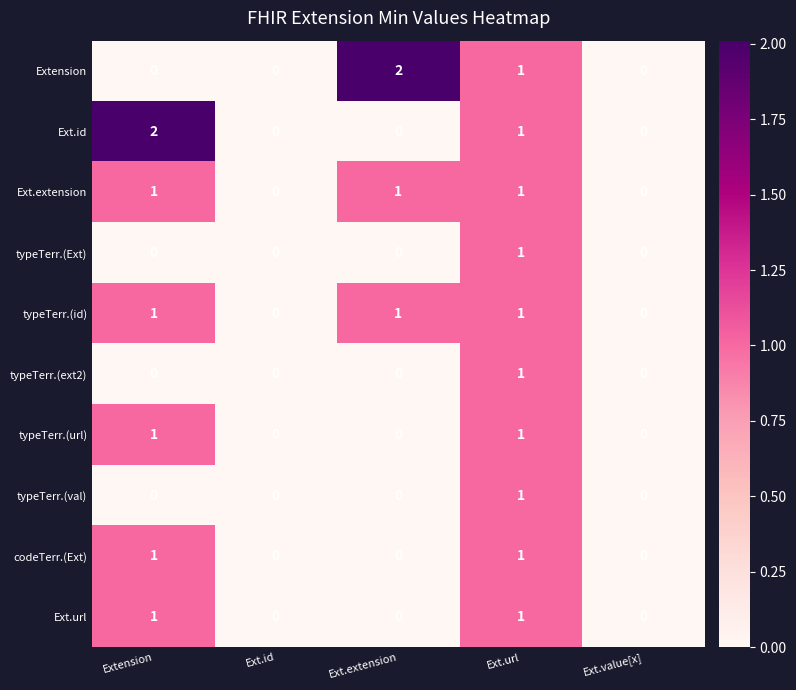

Where is Ext.id nearest to the value 1?

Ext.url